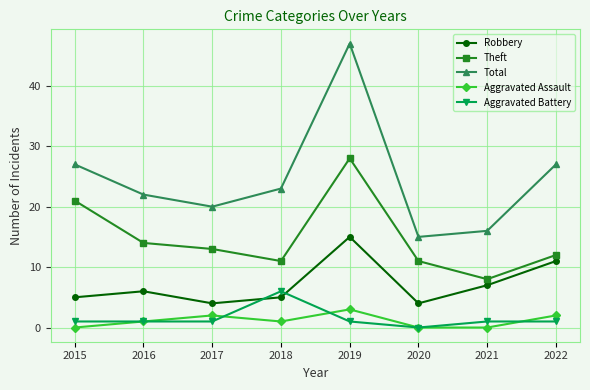

What is the value of the Total point at the 5th from the left?

47